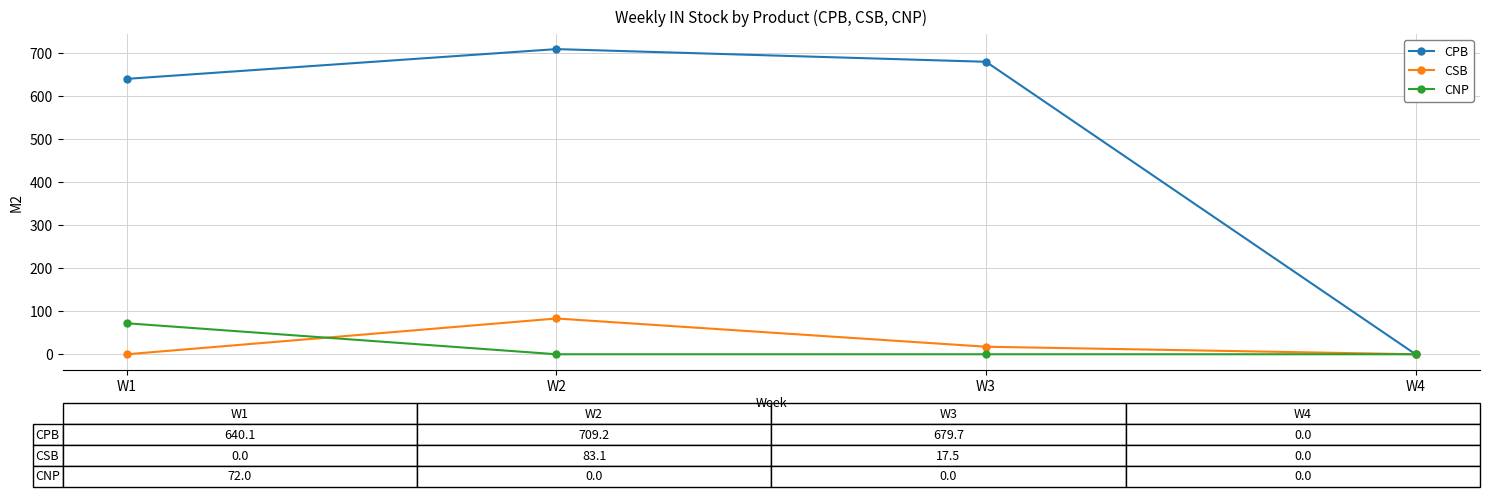

Reading right to left, extract all data points from this chart.

CPB: 0.0	679.7	709.2	640.1
CSB: 0.0	17.5	83.1	0.0
CNP: 0.0	0.0	0.0	72.0